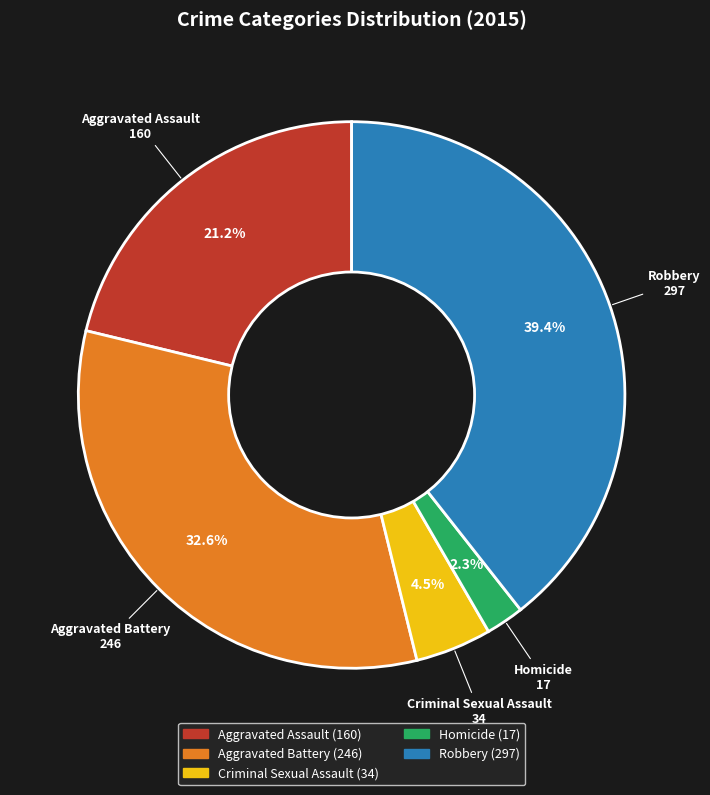

To the nearest percent, what is the combined percentage of Homicide and Robbery?

42%